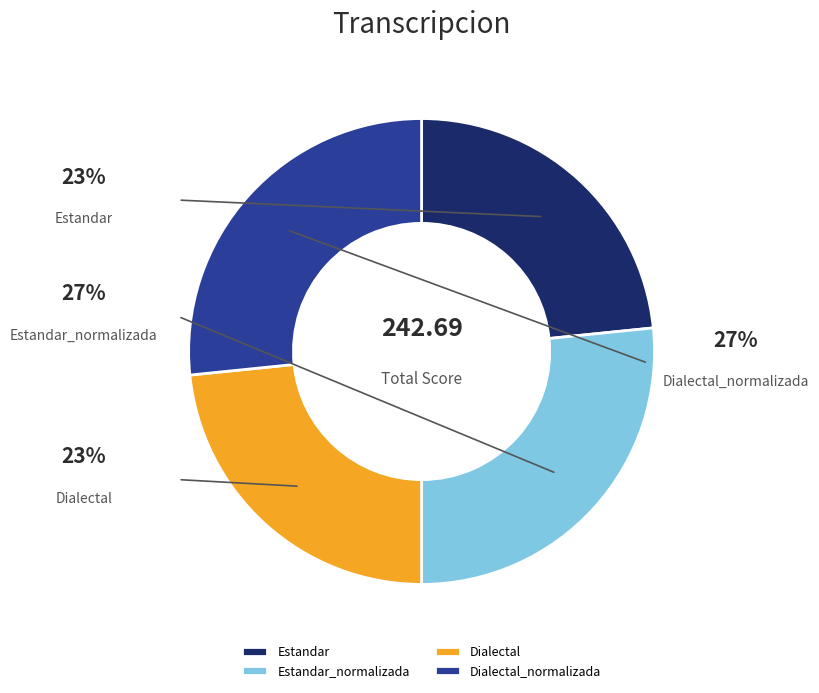

Which slice is the smallest?

Estandar